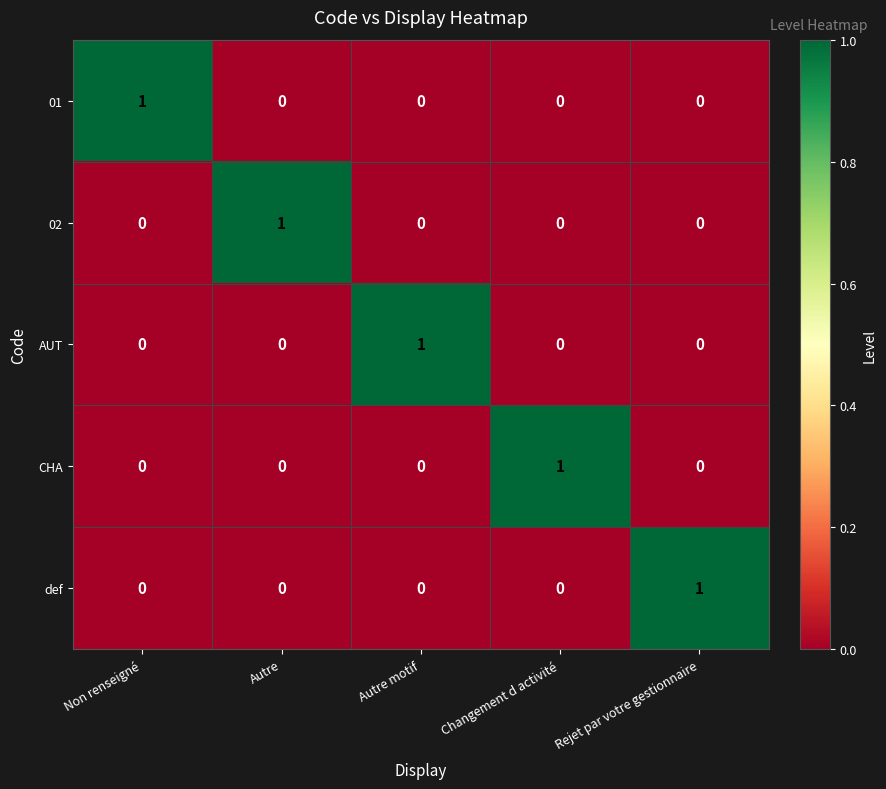

What is the total value across all series at Non renseigné?

1